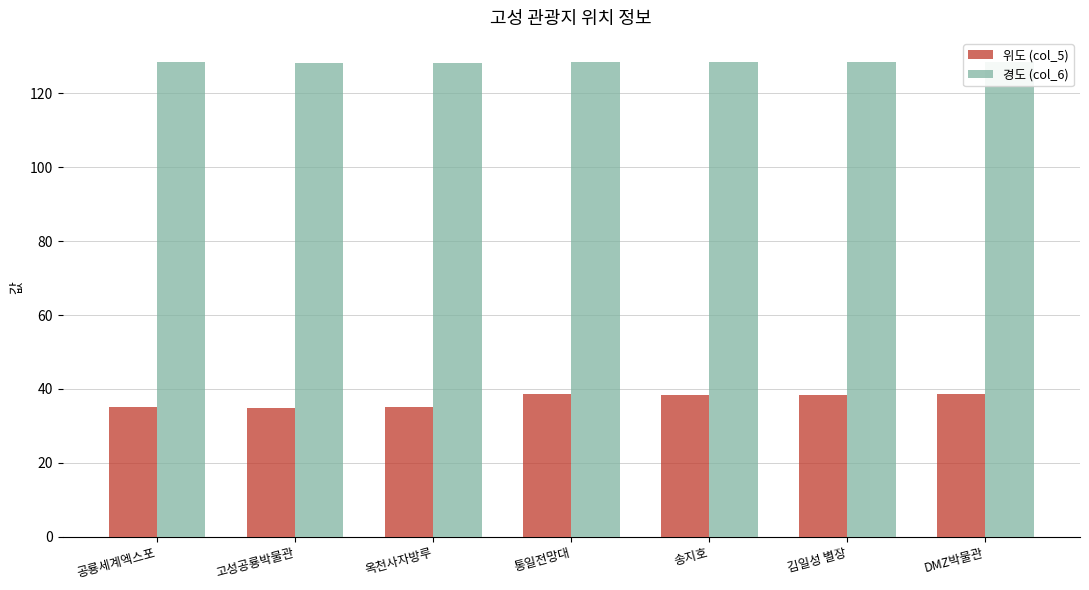

At how many categories does at least one series exceed 115?

7